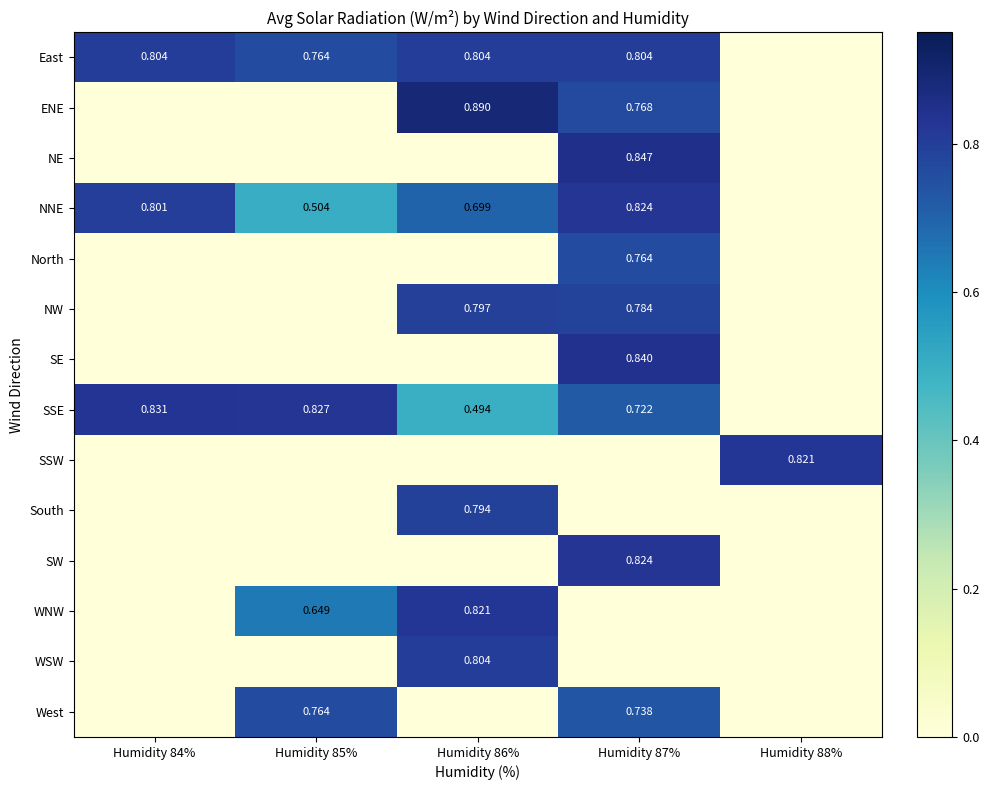

What is the total value across all series at Humidity 85%?

3.5